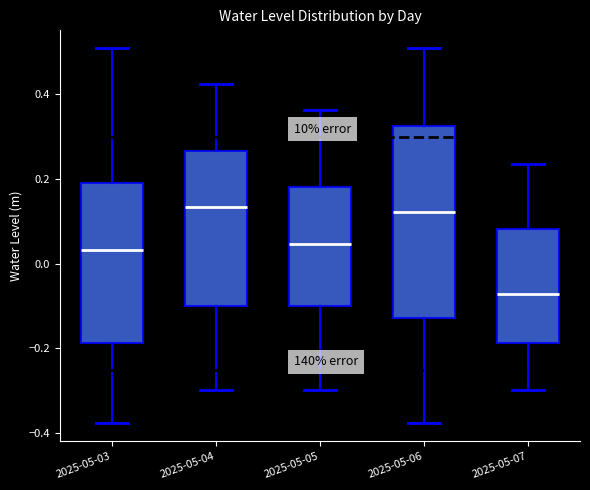

Reading left to right, read every box against the y-axis: the position of its median line, the range the box covers, and the ends of its whiskers. The values are not printed on the chart, so give them approximately, as read against the axis.

2025-05-03: median 0.04, box -0.18 to 0.20, whiskers -0.38 to 0.50
2025-05-04: median 0.14, box -0.10 to 0.26, whiskers -0.30 to 0.42
2025-05-05: median 0.04, box -0.10 to 0.18, whiskers -0.30 to 0.36
2025-05-06: median 0.12, box -0.12 to 0.32, whiskers -0.38 to 0.50
2025-05-07: median -0.08, box -0.18 to 0.08, whiskers -0.30 to 0.24